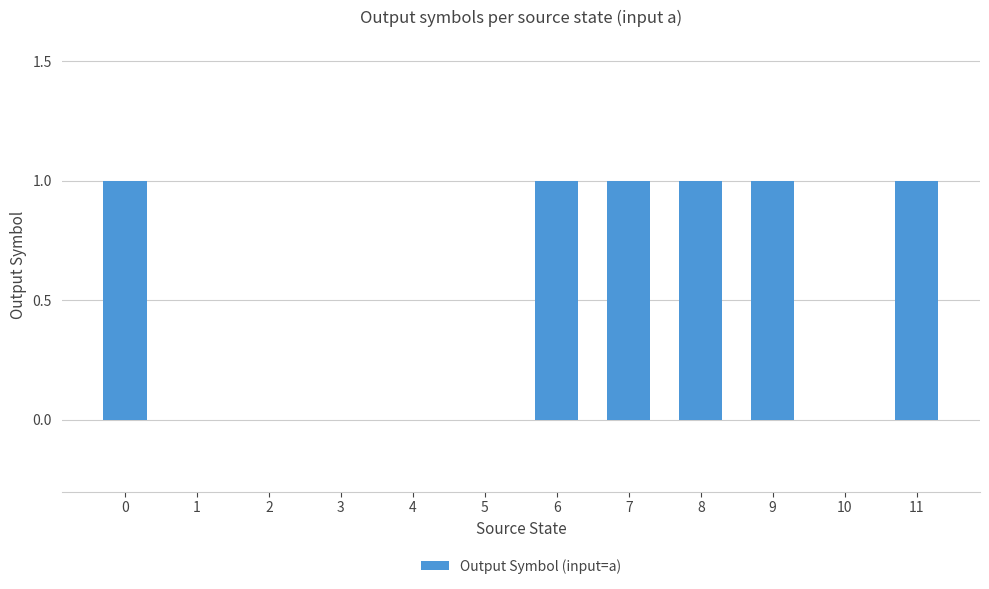

True or false: the data shows 0 at 8.

False